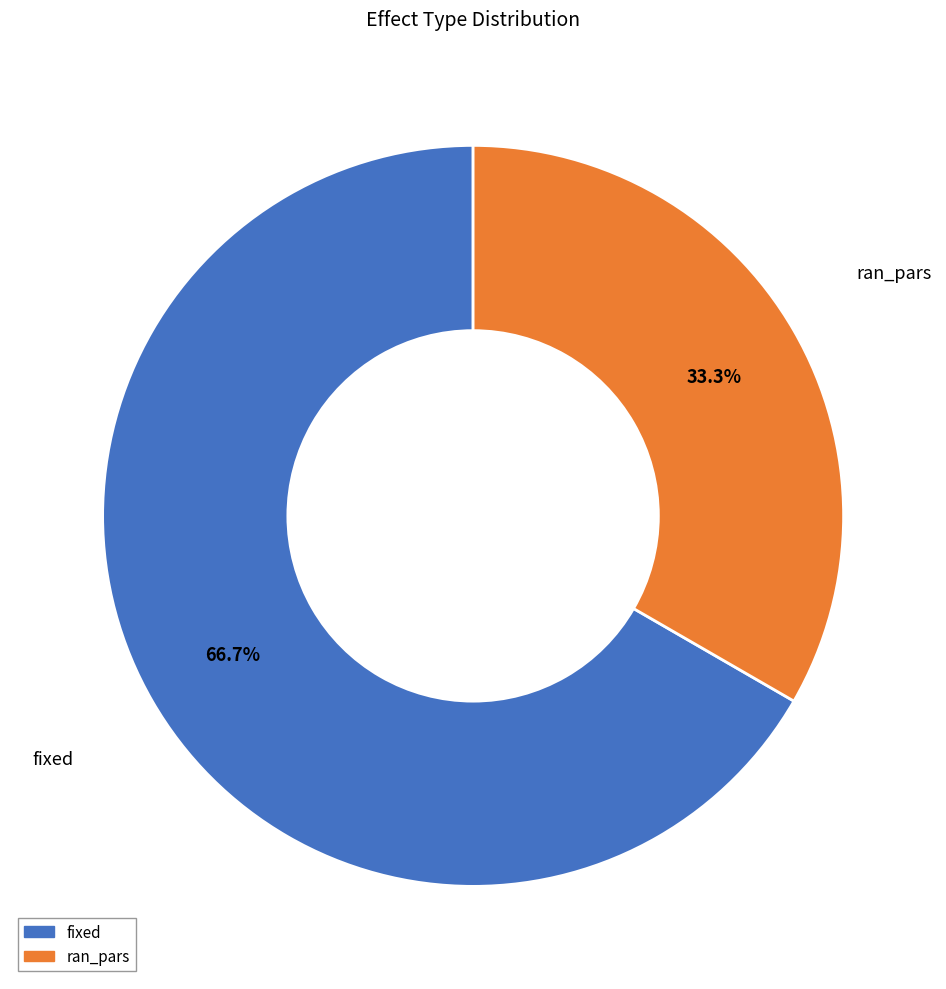

To the nearest percent, what is the difference between the ran_pars and fixed slice percentages?

33%